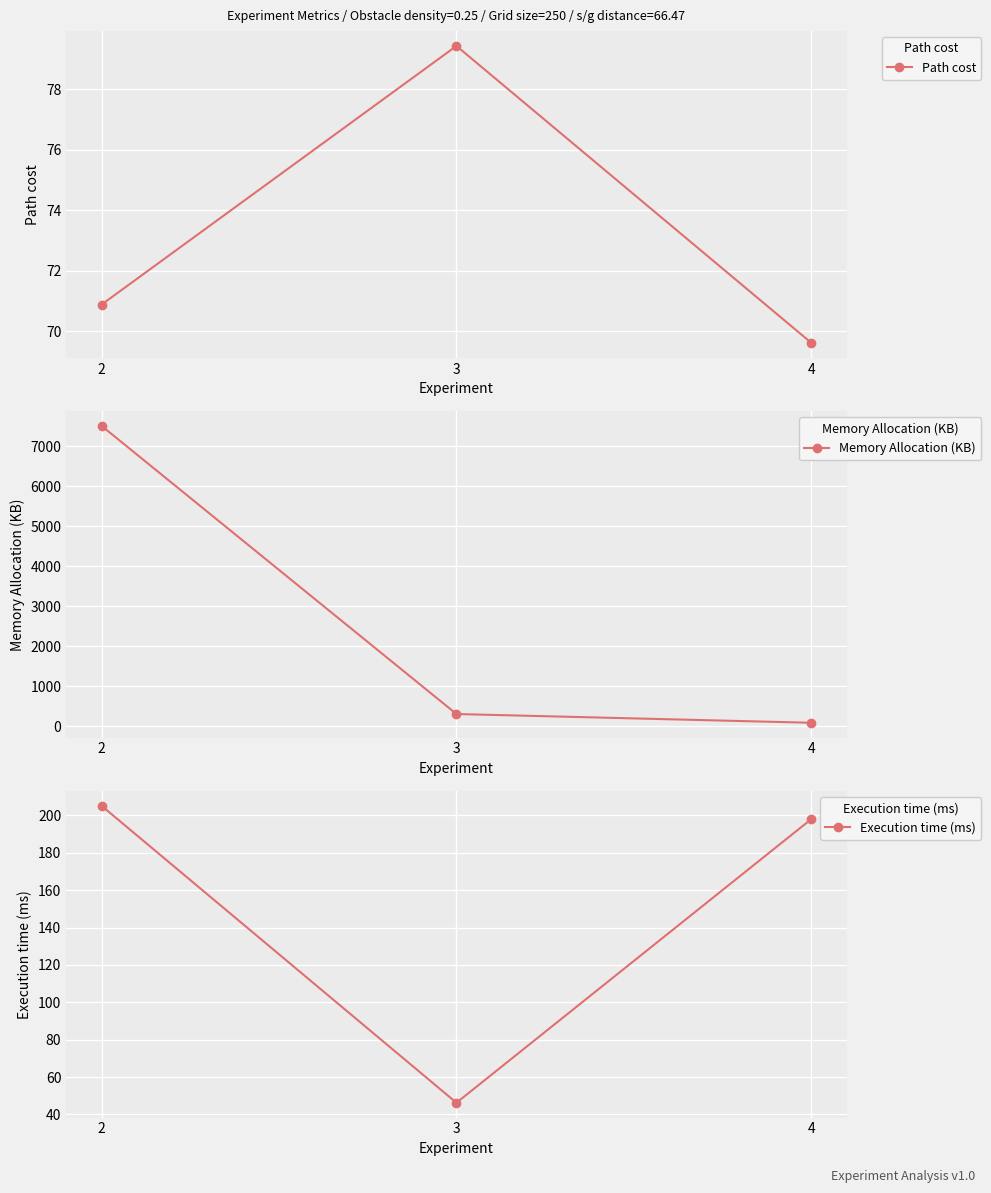

Is this an area chart (filled region under the line)?

No